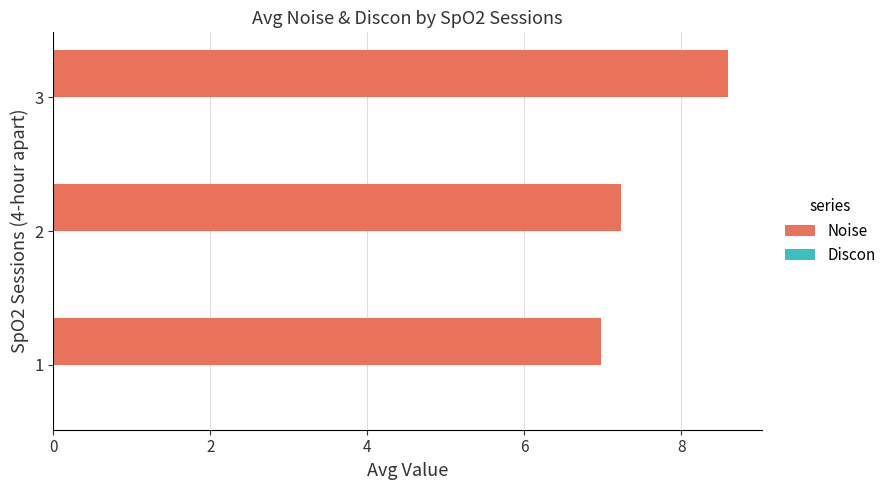

Reading top to bottom, extract all data points from this chart.

3=8.6	2=7.2	1=7.0